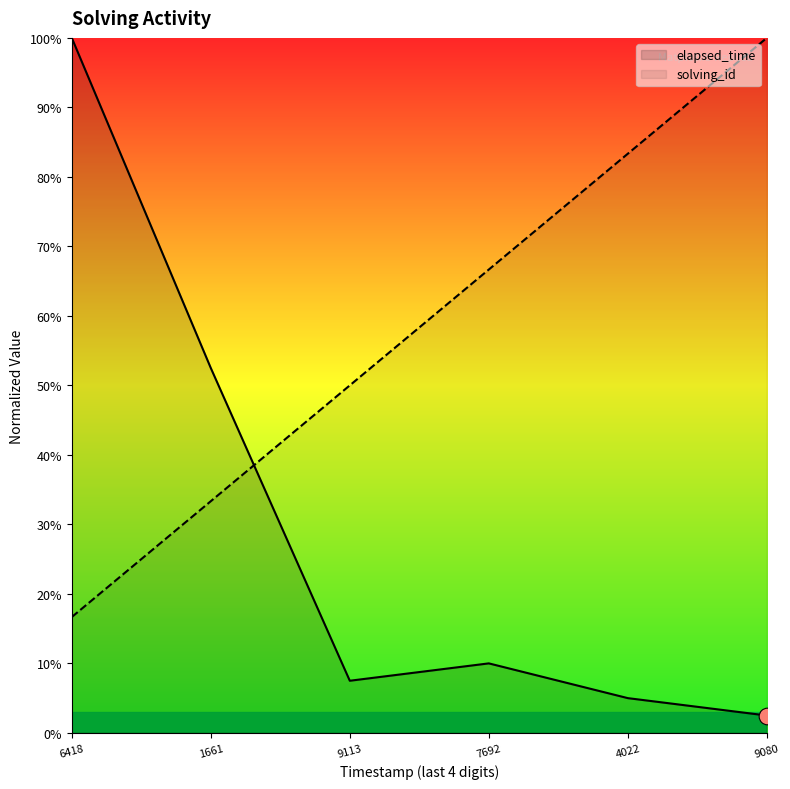

What is the difference between the second highest and second lowest values in the elapsed_time series?

0.5